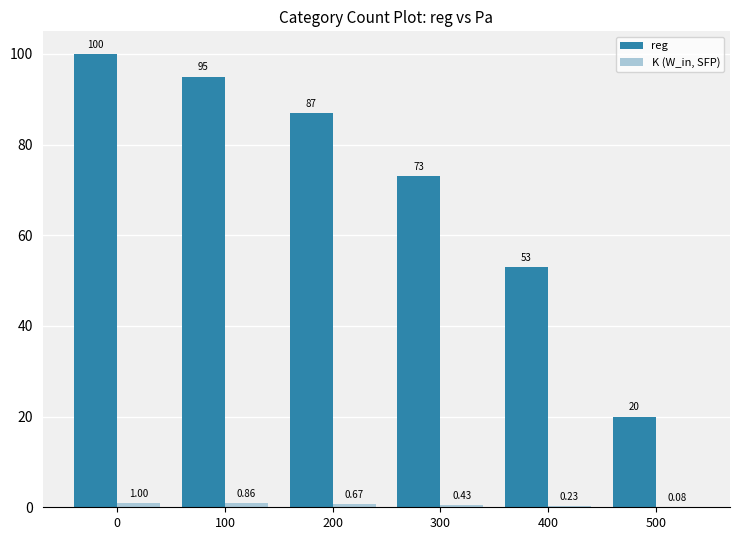

Which series has the largest total across all categories?

reg